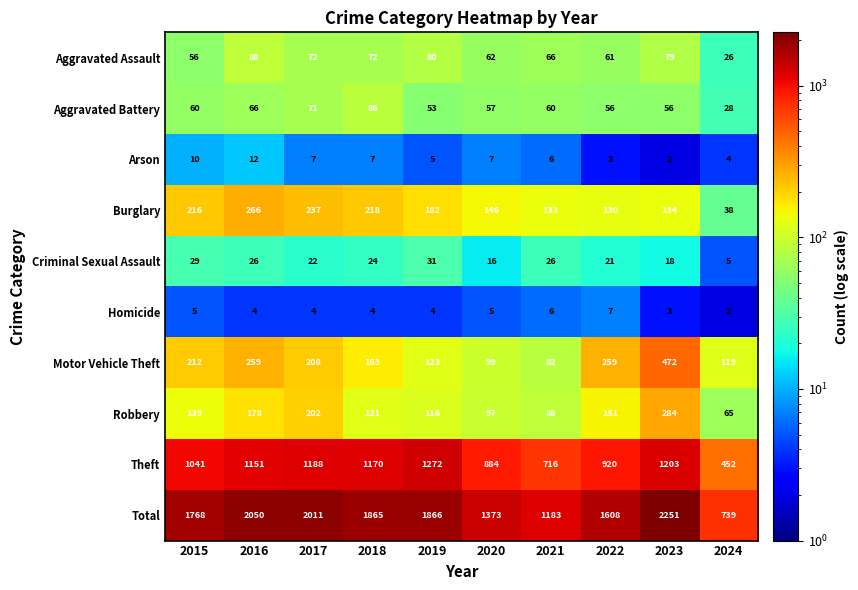

Which series has the widest spread of values?

Total